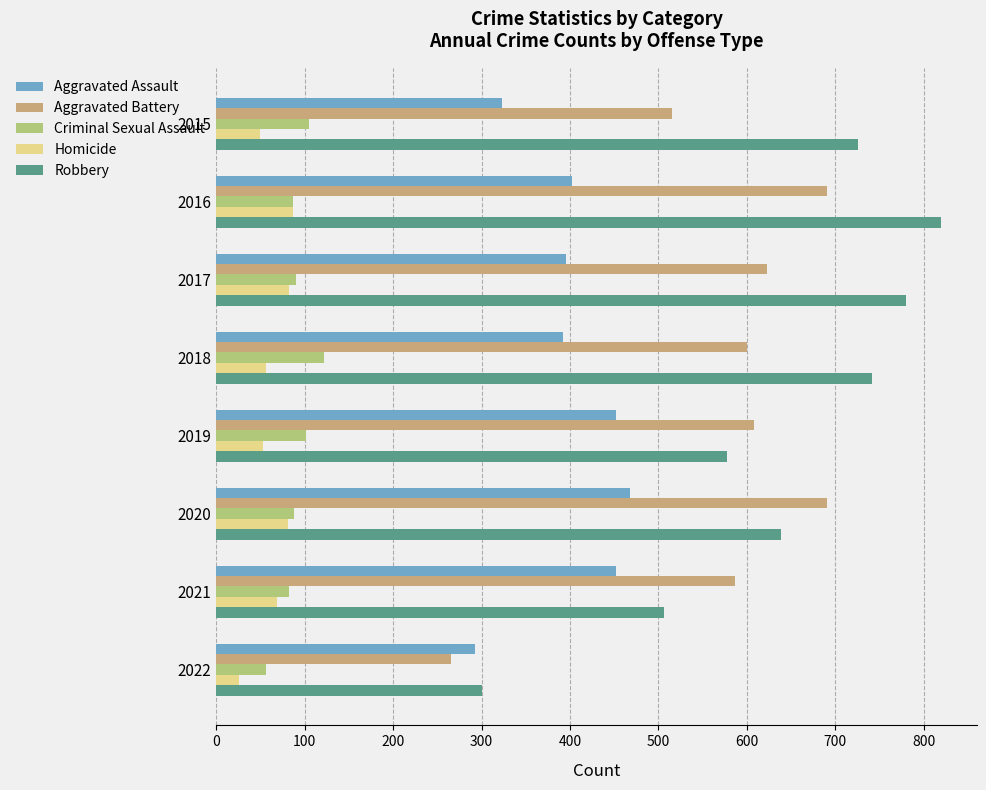

What is the average value of the Robbery series?

636